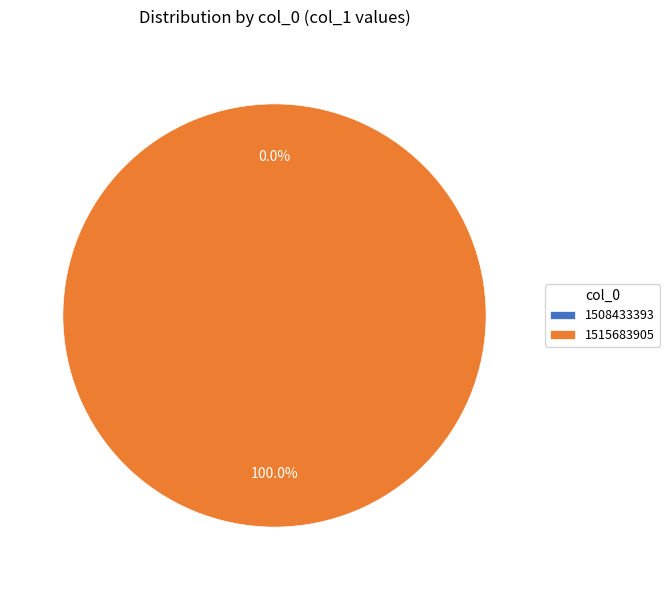

Rank the categories by value from highest to lowest.

1515683905, 1508433393